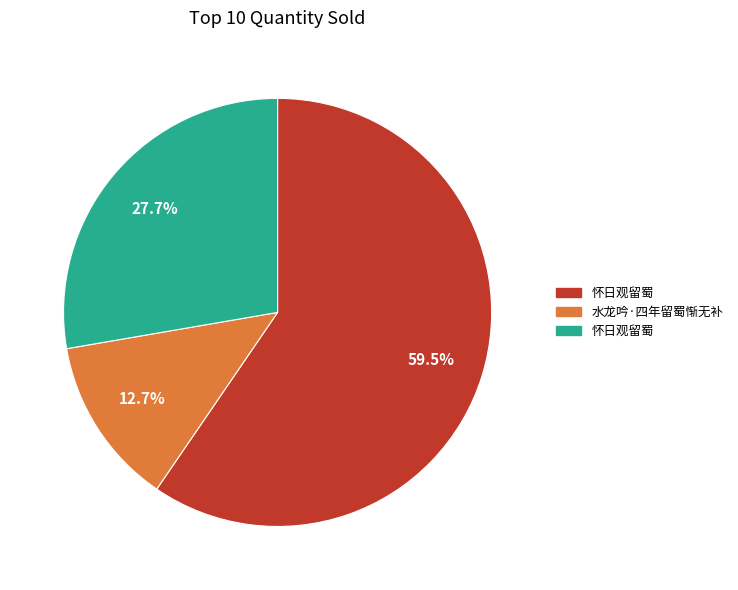

To the nearest percent, what is the average slice percentage?

33%